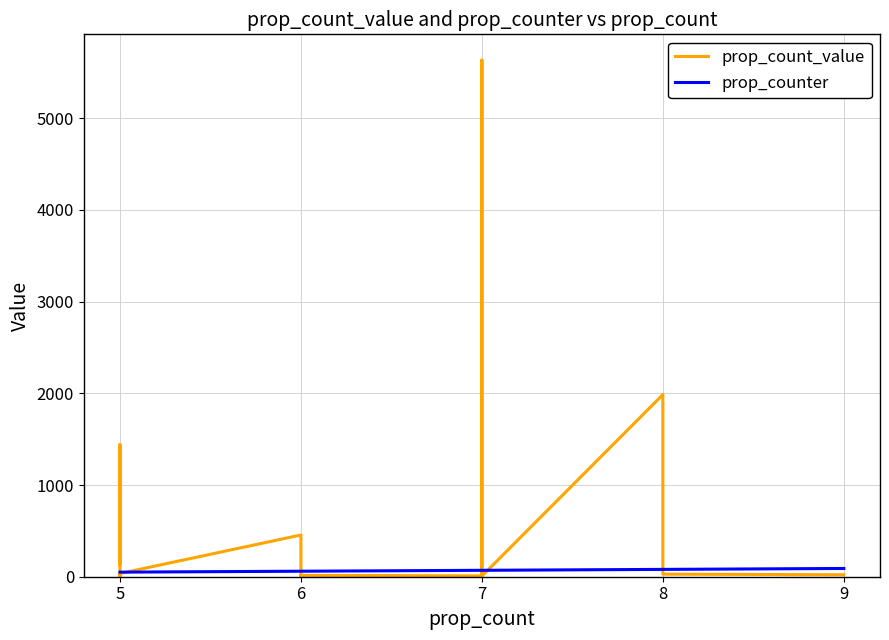

Is it true that prop_count_value equals 17 at 5?

False